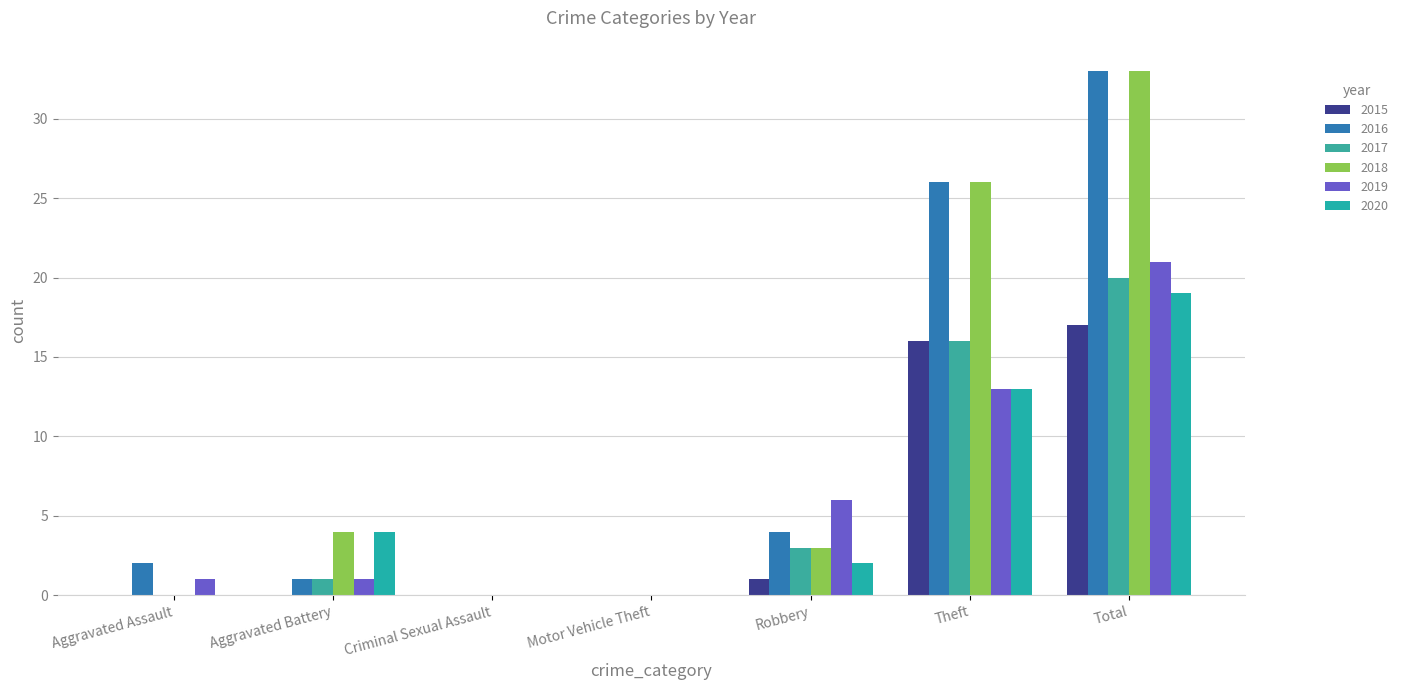

What is the average value of the 2020 series?

5